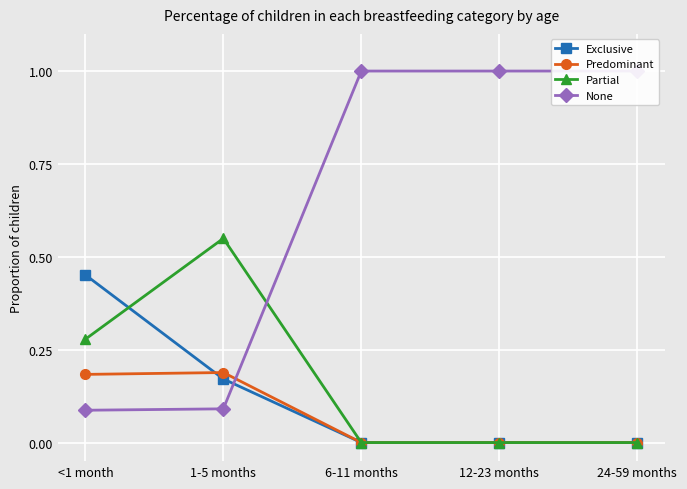

How many lines are shown in the chart?

4